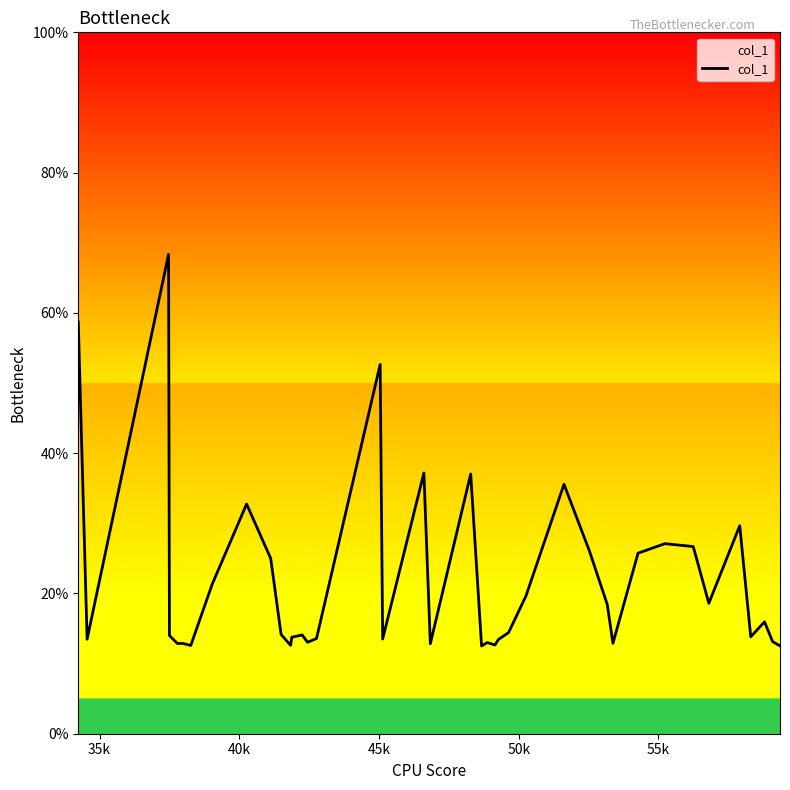

What is the difference between the maximum and minimum values?

55.8